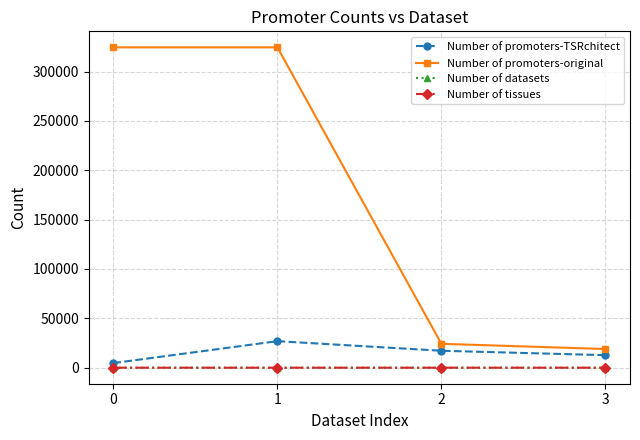

Which series has the largest range (max minus min)?

Number of promoters-original